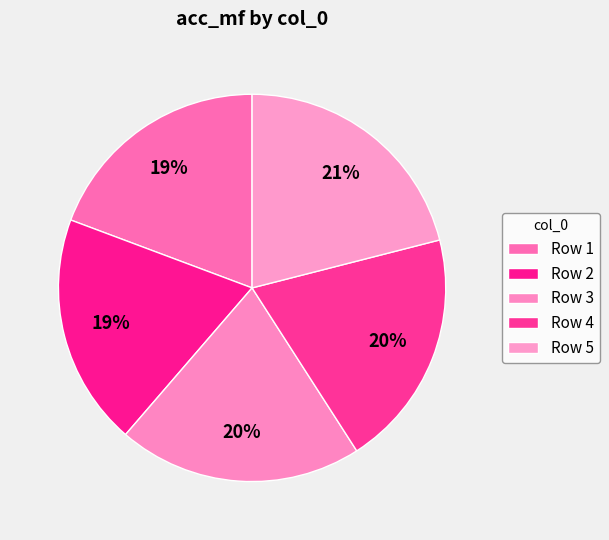

What is the smallest slice in the pie chart?

1